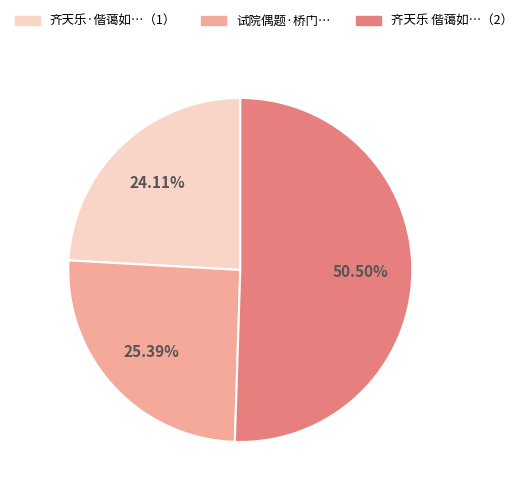

Is there a majority slice in this chart?

Yes